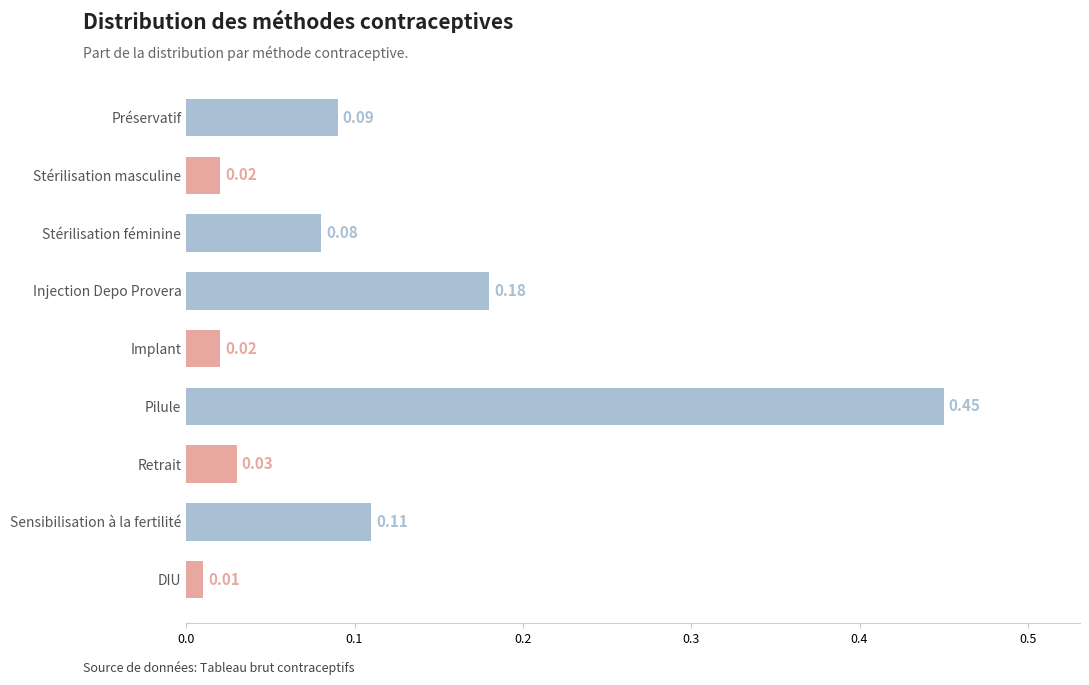

At which label is the value closest to 0?

DIU